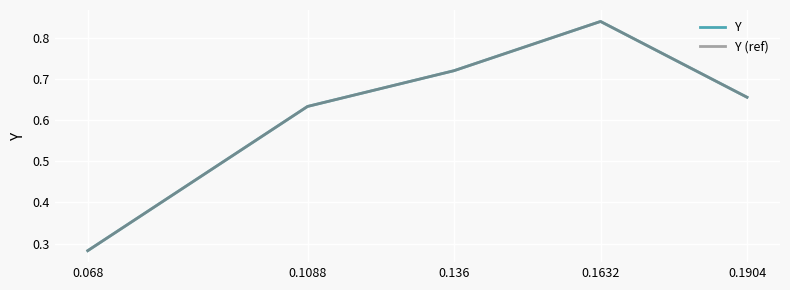

At which category does the chart reach its minimum across all series?

0.068